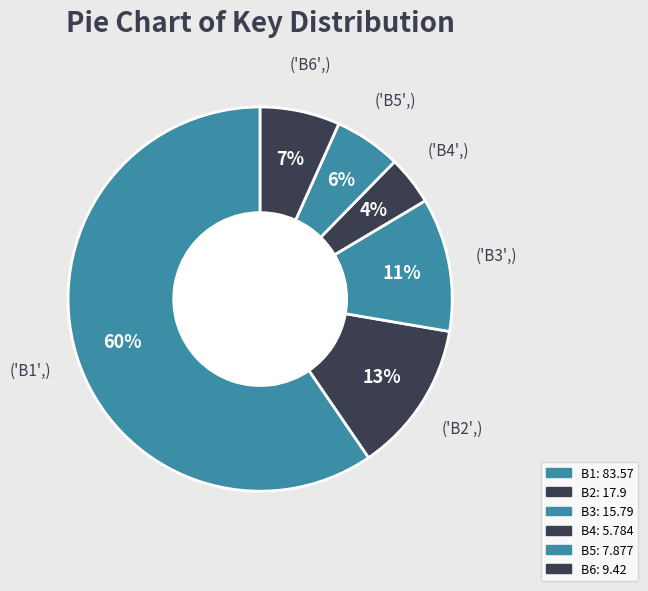

How many slices are in this pie chart?

6